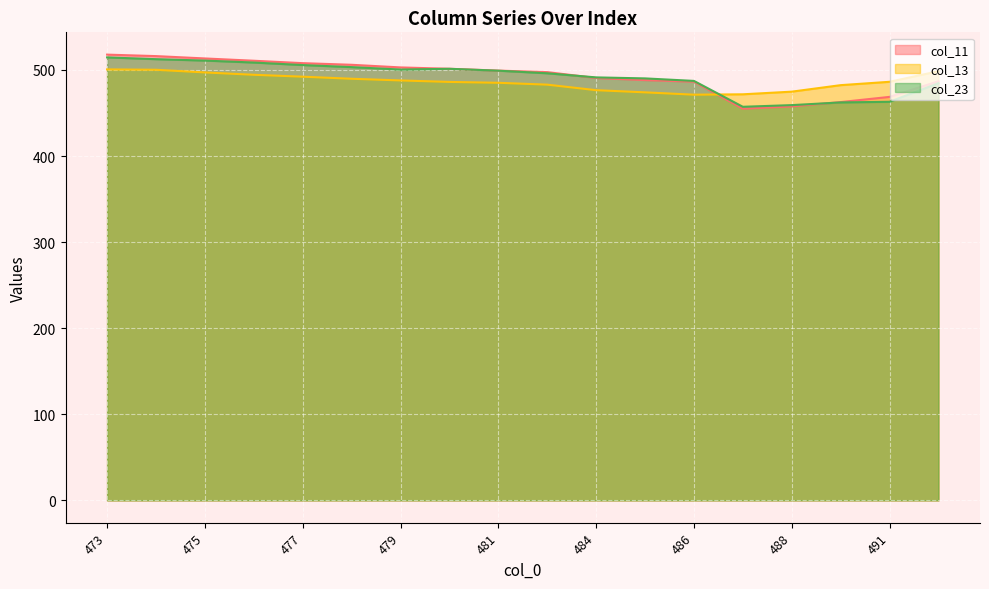

Reading right to left, what are all the values shown in this chart?

col_11: 486.9	468.7	462.7	457.7	455.0	486.4	488.3	490.7	497.5	499.3	501.4	503.0	506.0	507.9	510.7	513.4	516.1	517.8
col_13: 498.6	486.3	482.4	474.8	471.8	471.3	474.0	476.5	483.0	485.1	486.1	487.9	489.8	492.2	494.4	497.2	500.3	500.7
col_23: 484.7	463.1	462.3	459.2	457.3	487.3	490.2	491.4	496.2	499.2	501.4	500.5	503.3	505.7	508.6	510.9	512.6	514.6